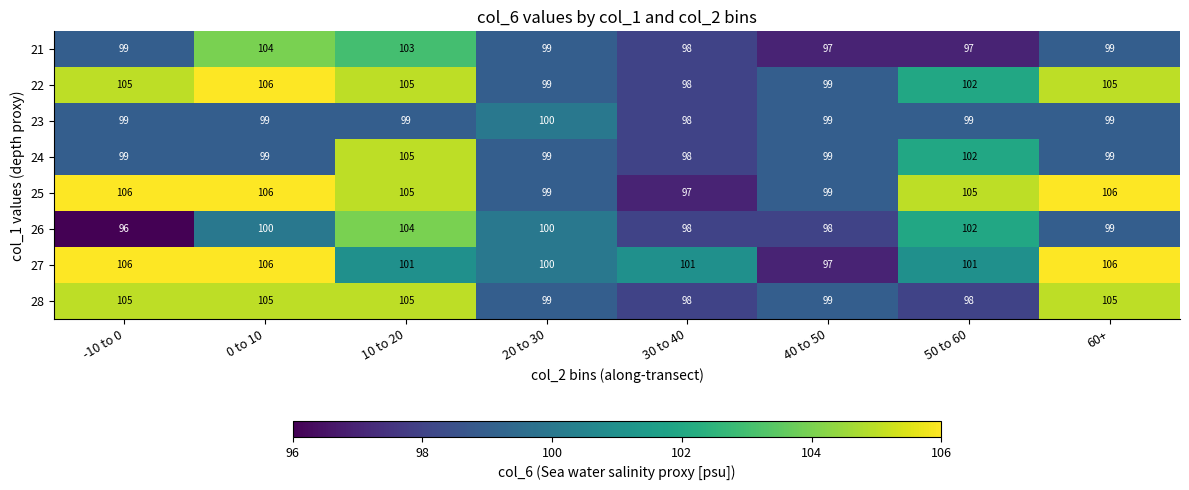

At which category does the chart reach its minimum across all series?

-10 to 0